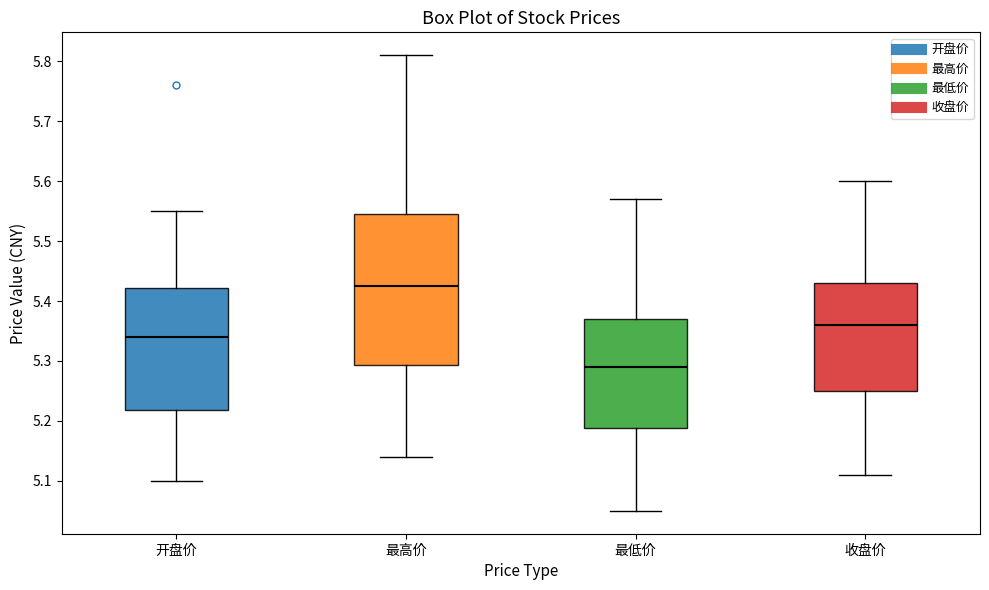

Reading left to right, read every box against the y-axis: the position of its median line, the range the box covers, and the ends of its whiskers. The values are not printed on the chart, so give them approximately, as read against the axis.

开盘价: median 5.34, box 5.22 to 5.42, whiskers 5.10 to 5.55
最高价: median 5.43, box 5.29 to 5.55, whiskers 5.14 to 5.81
最低价: median 5.29, box 5.19 to 5.37, whiskers 5.05 to 5.57
收盘价: median 5.36, box 5.25 to 5.43, whiskers 5.11 to 5.60